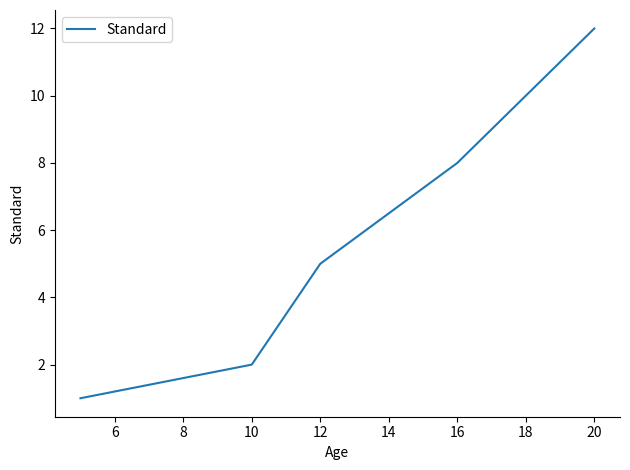

How many values are below 5?

2